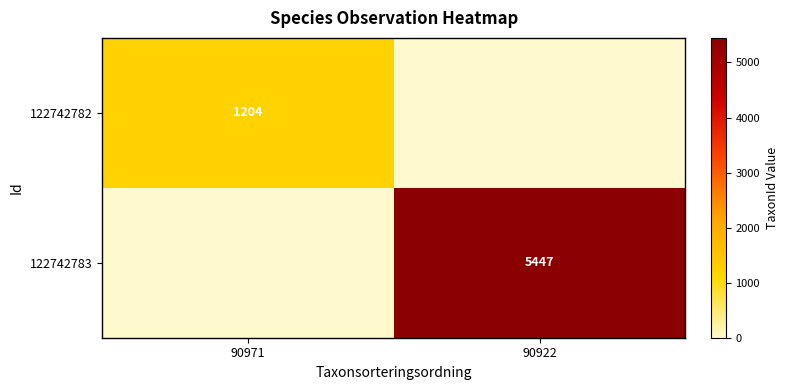

The value of 122742782 at 90971 is 1204. True or false?

True